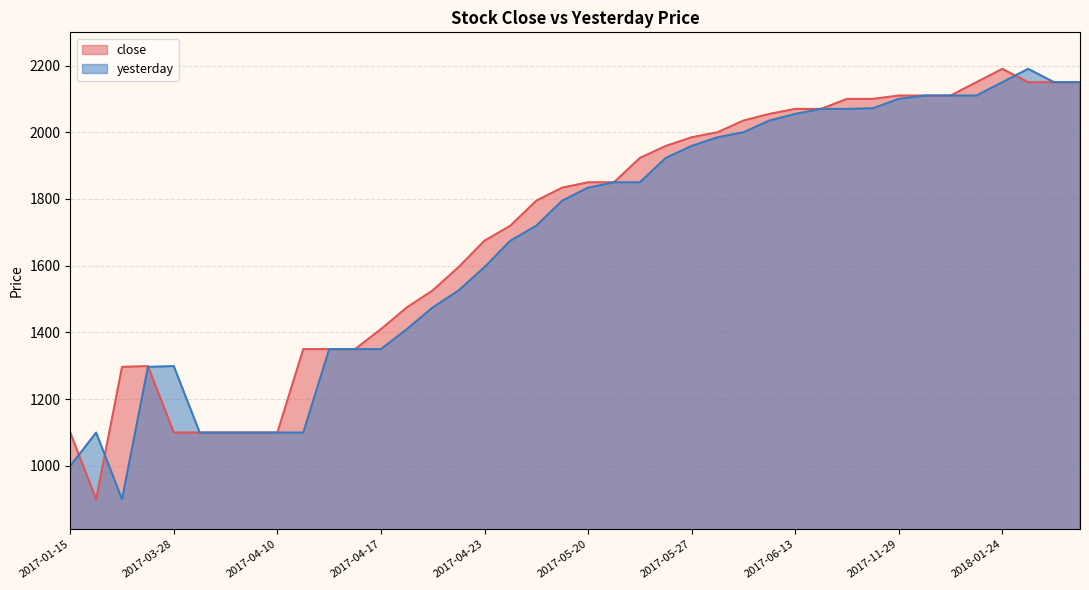

Which has a higher value, 2017-04-12 or 2017-07-11?

2017-07-11